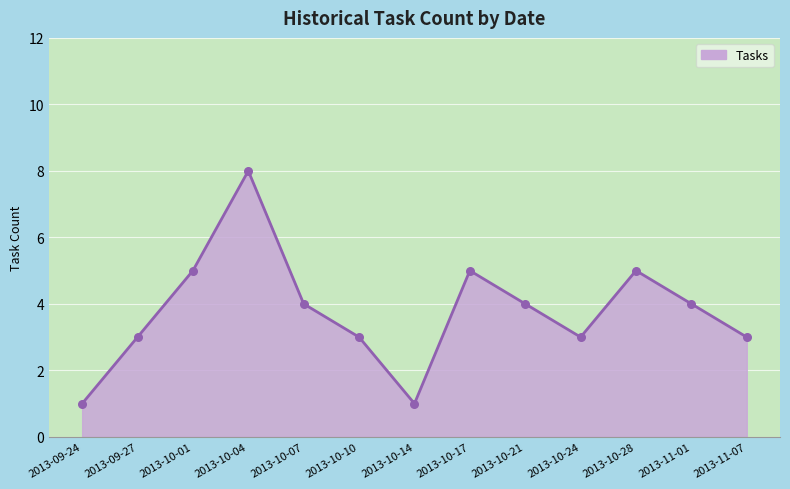

Between 2013-09-24 and 2013-09-27, which is larger?

2013-09-27